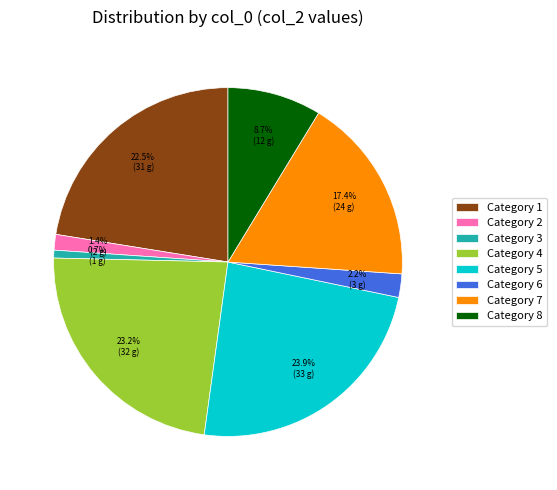

What is the smallest slice in the pie chart?

Category 3